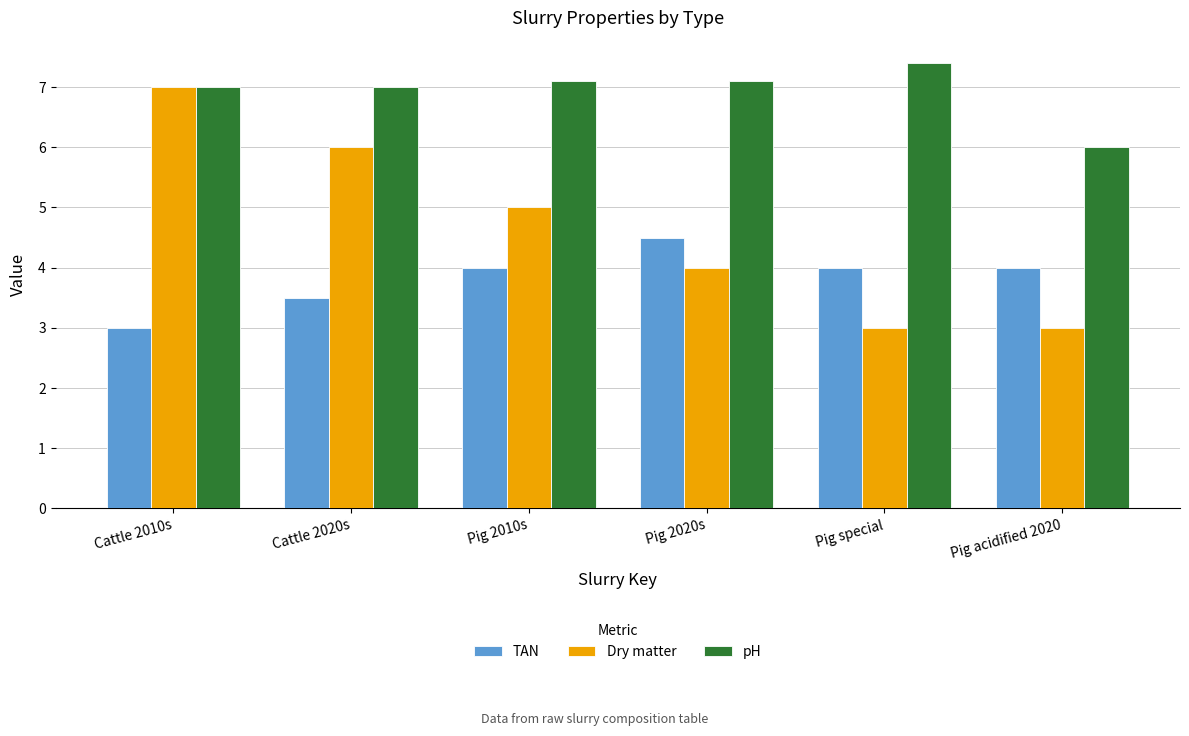

Where is pH nearest to the value 6?

Pig acidified 2020